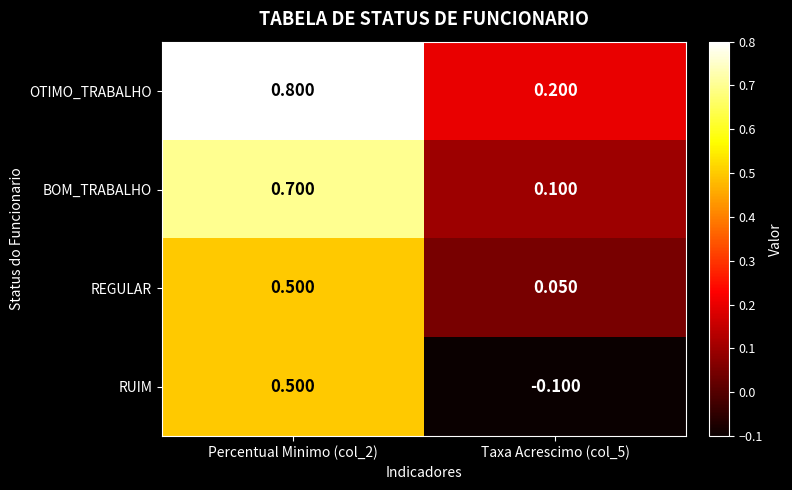

Rank the series by their average value, from highest to lowest.

OTIMO_TRABALHO, BOM_TRABALHO, REGULAR, RUIM